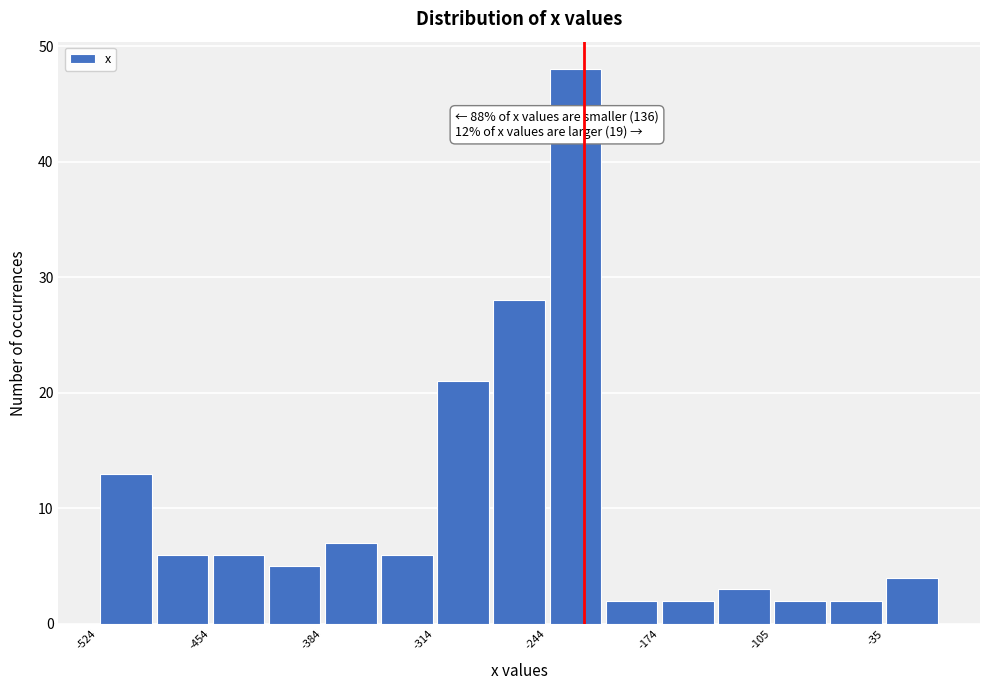

Read against the x-axis, roughly where is the centre of the tallest bar?

-230